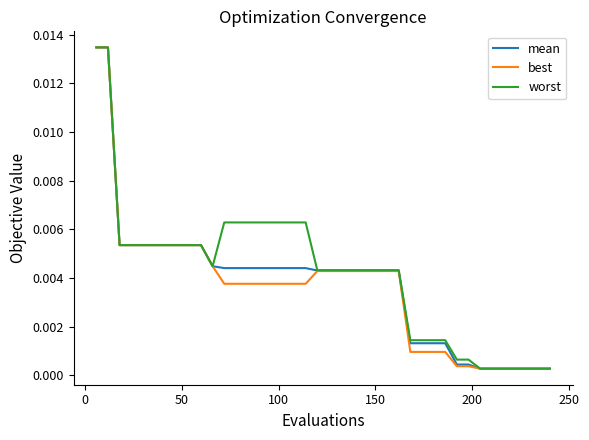

What are all the series names shown in the legend?

mean, best, worst